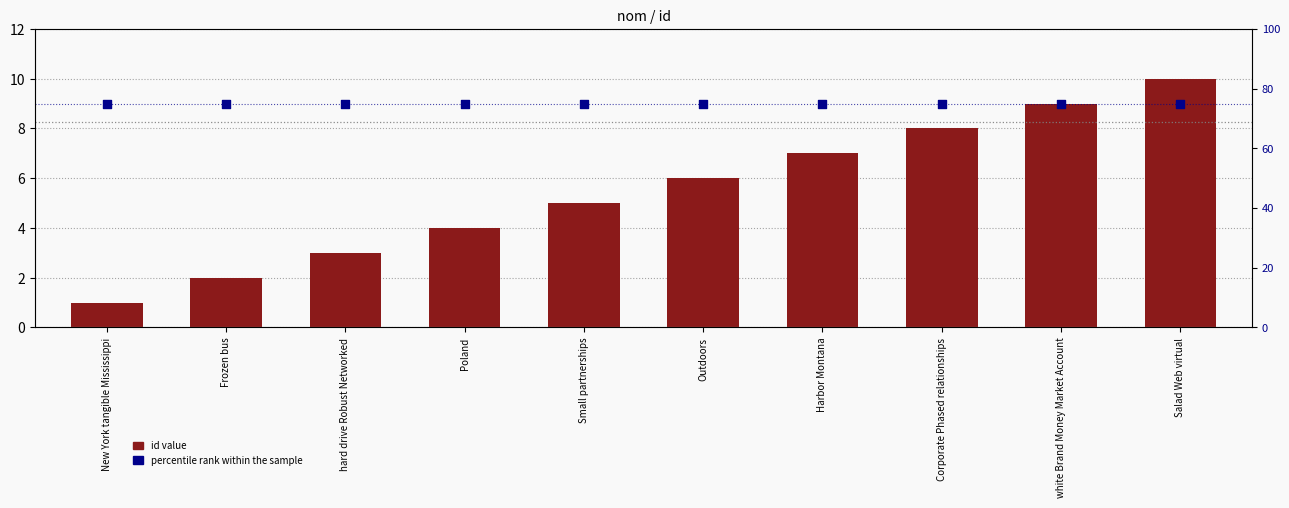

At which category is the sum across all series the highest?

Salad Web virtual